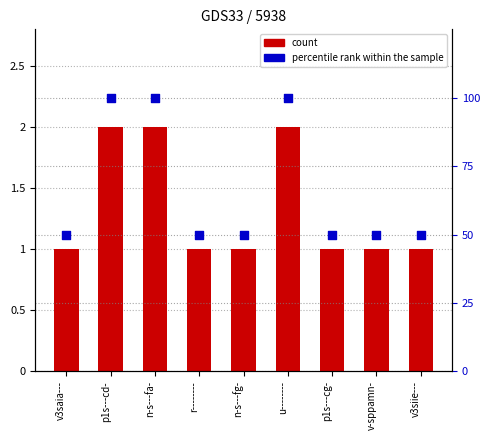

Which series has the largest total across all categories?

percentile rank within the sample